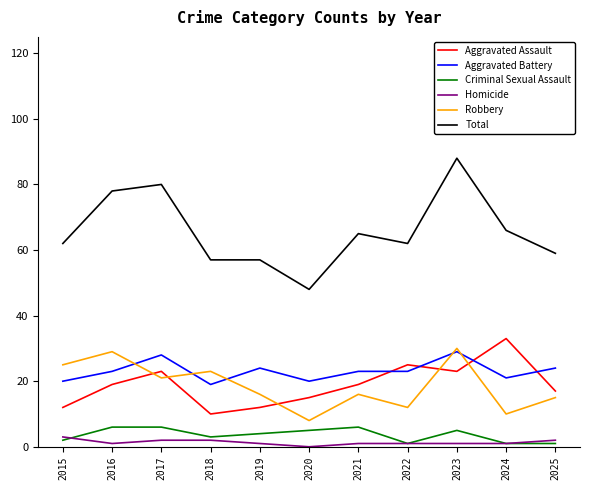

After their last crossing, which series has the higher values: Robbery or Aggravated Battery?

Aggravated Battery